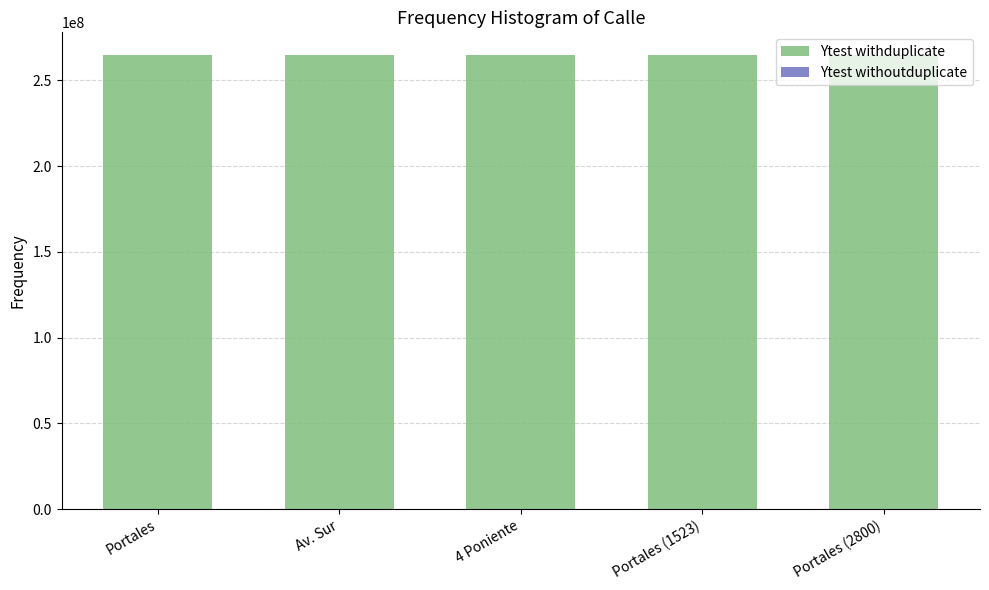

What is the difference between the second highest and minimum values in the Ytest withoutduplicate series?

1978